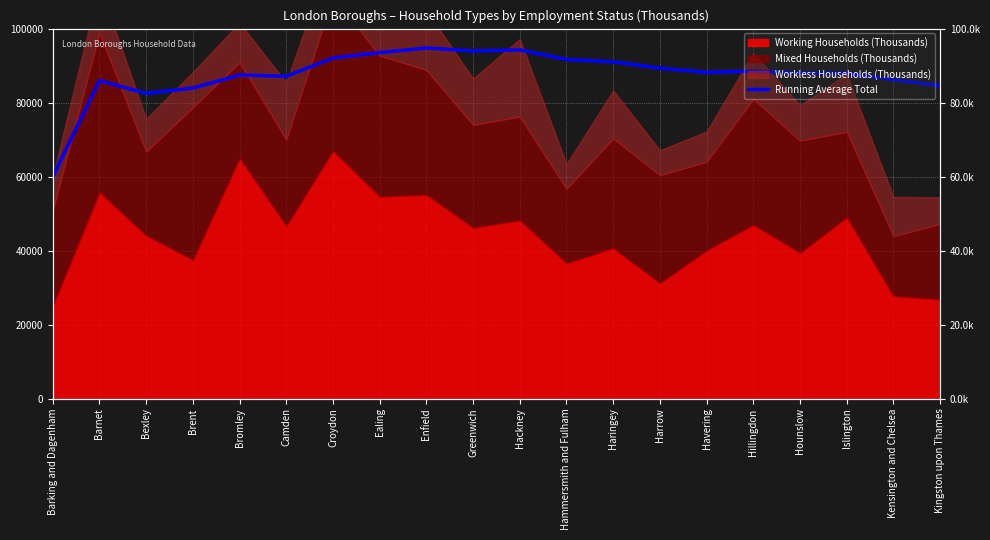

How many values are below 88180?

10